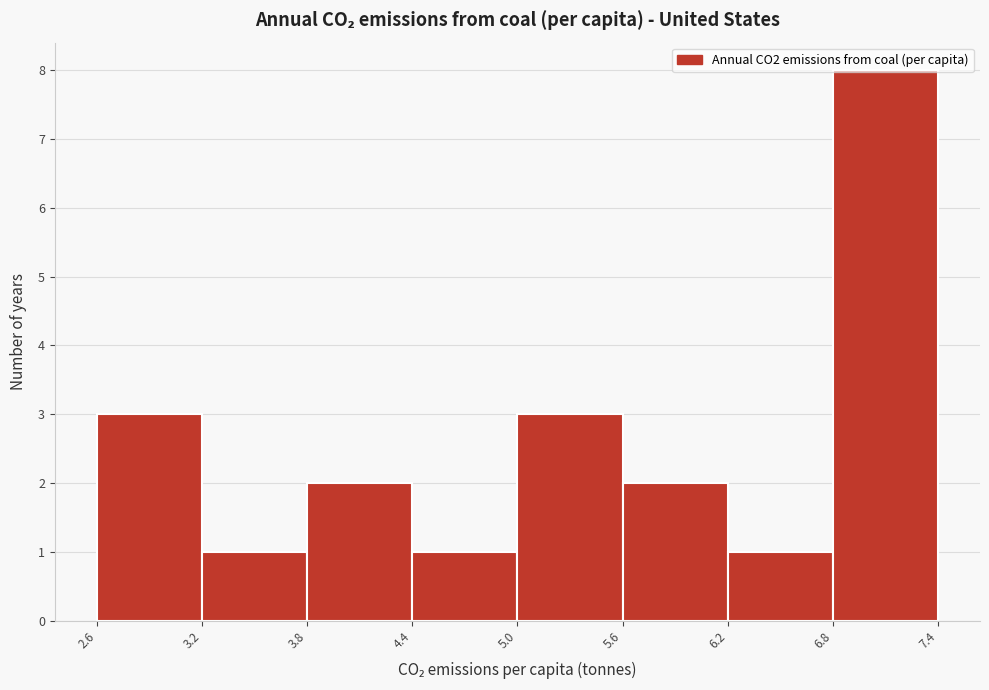

Reading left to right, transcribe this chart: for each bar, give the range it covers on the x-axis and its height. The values are not printed on the chart, so give them approximately, as read against the axis.

2.6 to 3.2: 3
3.2 to 3.8: 1
3.8 to 4.4: 2
4.4 to 5.0: 1
5.0 to 5.6: 3
5.6 to 6.2: 2
6.2 to 6.8: 1
6.8 to 7.4: 8